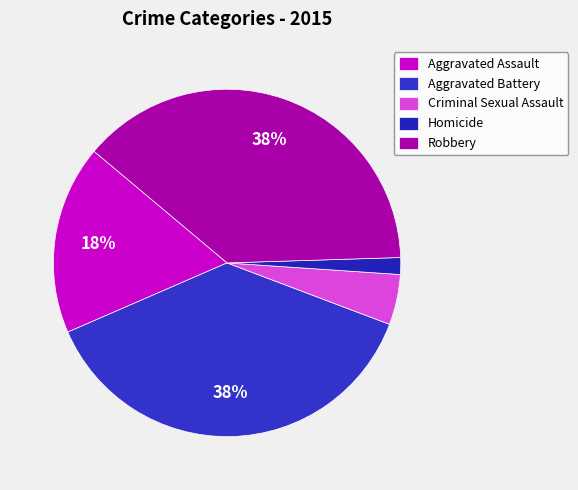

Which category has the smallest portion of the pie?

Homicide